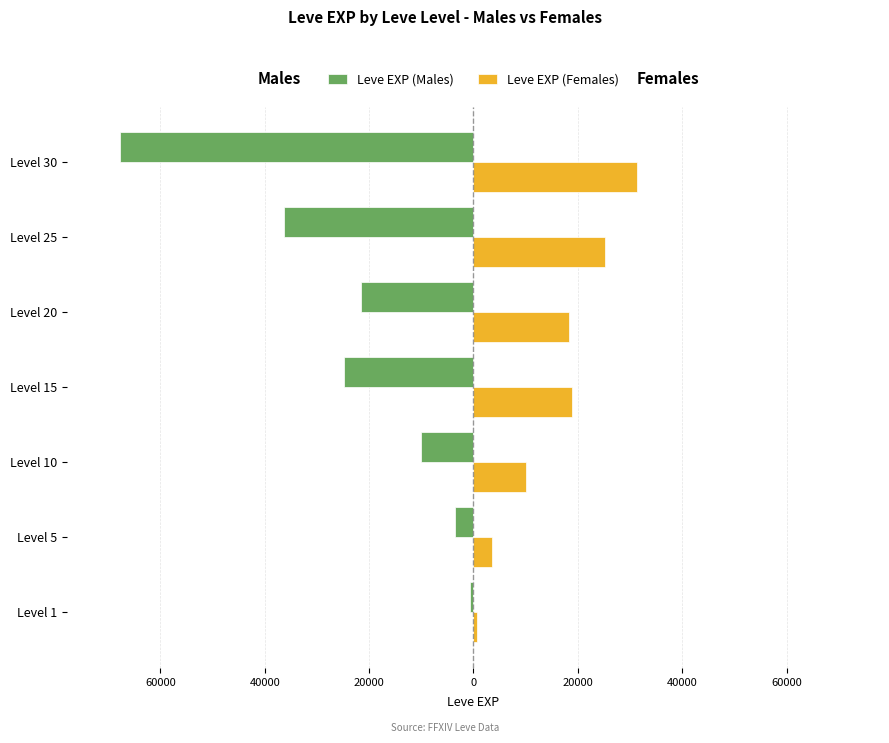

What are all the series names shown in the legend?

Leve EXP (Males), Leve EXP (Females)